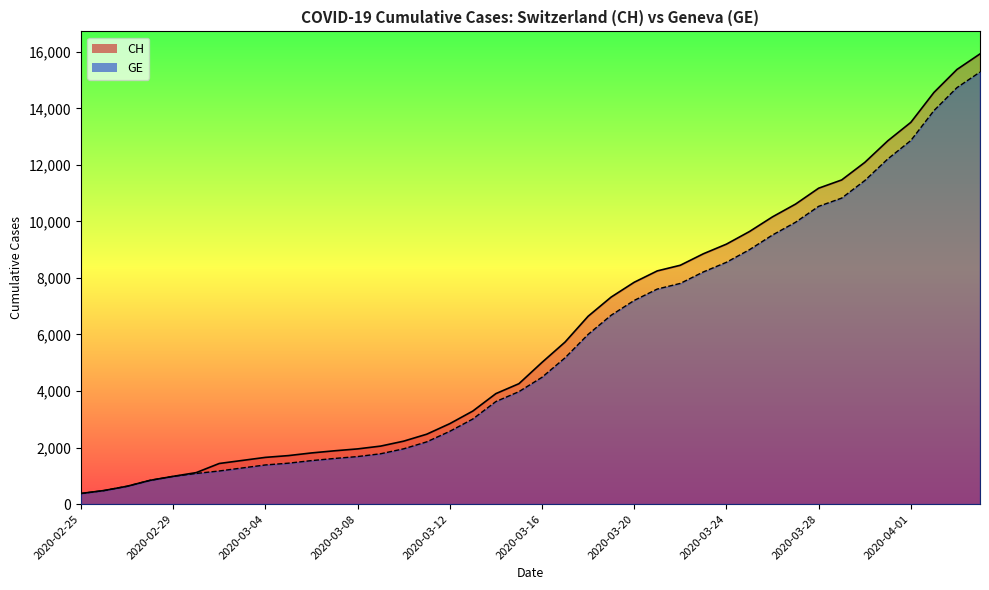

What is the difference between the maximum and minimum values in the CH series?

15551